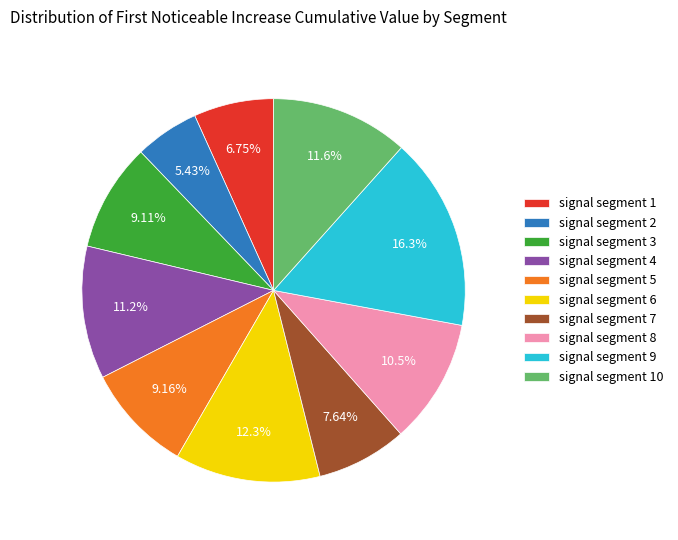

Combined, do signal segment 7 and signal segment 1 account for over 50%?

No